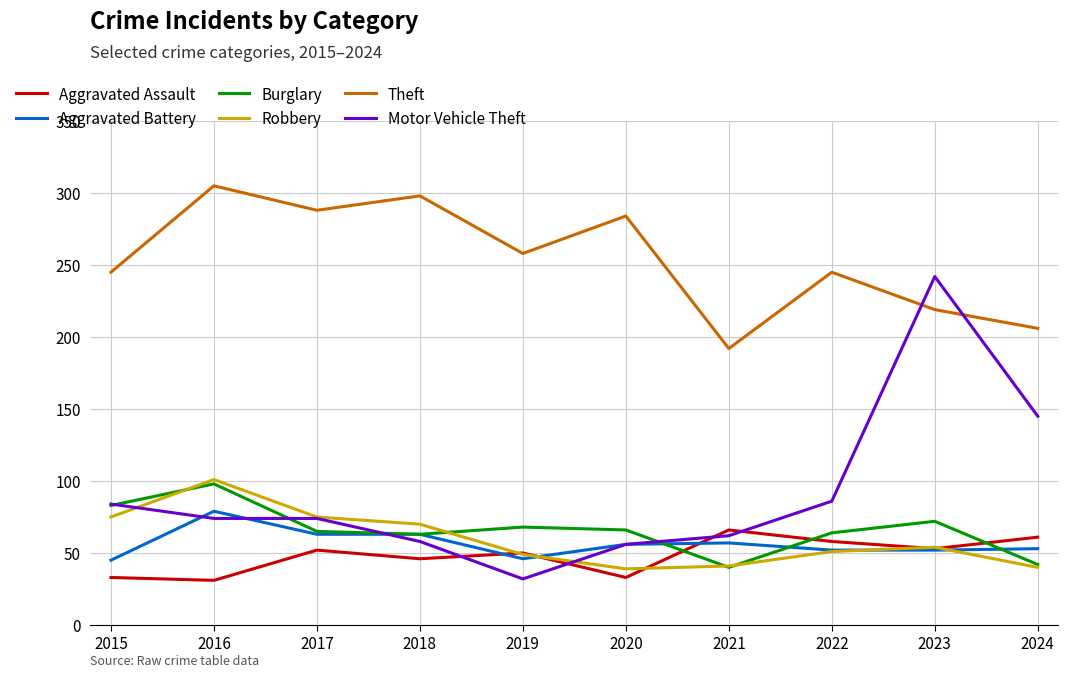

What is the spread (max minus min) of values at 2016?

274